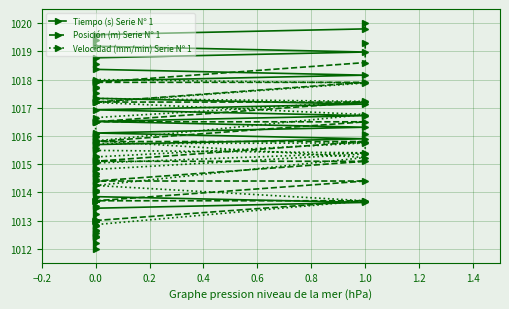

Which series has the largest total across all categories?

Tiempo (s) Serie Nº 1